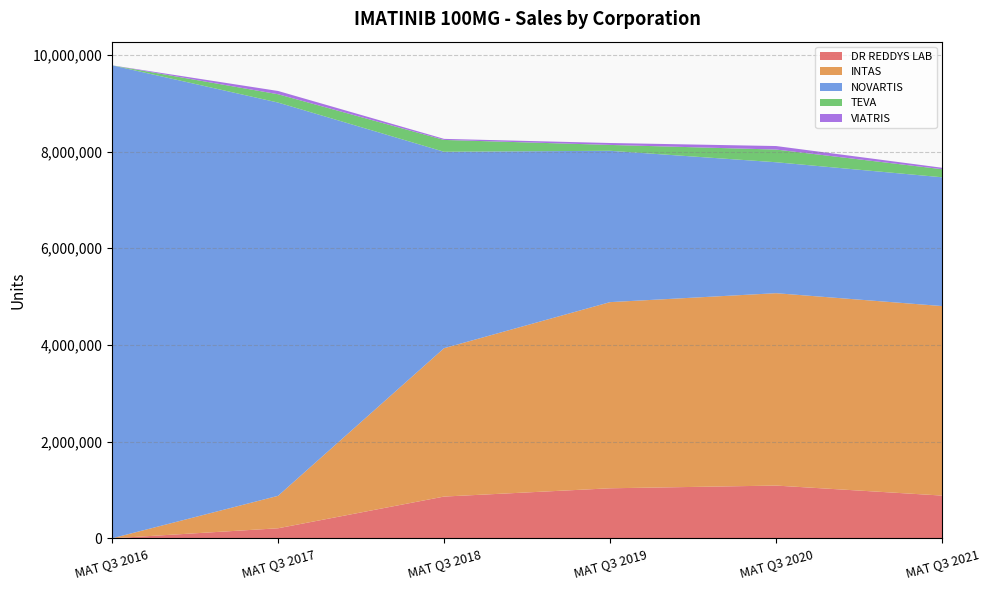

Reading left to right, transcribe all the data shown in this chart.

DR REDDYS LAB: 0	207450	863410	1034699	1090771	883944
INTAS: 0	671126	3068676	3850278	3978972	3919729
NOVARTIS: 9782853	8134049	4062909	3130008	2708401	2663818
TEVA: 0	172245	244714	121539	262531	166547
VIATRIS: 0	67533	21860	39496	72705	29925